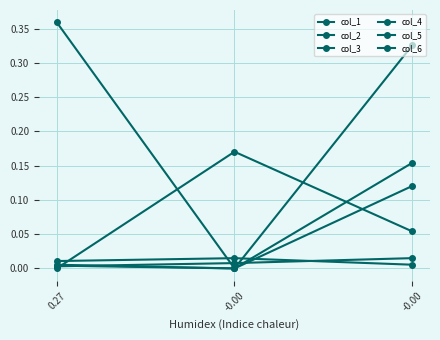

True or false: col_2 has a value of 0.2 at -0.00.

True